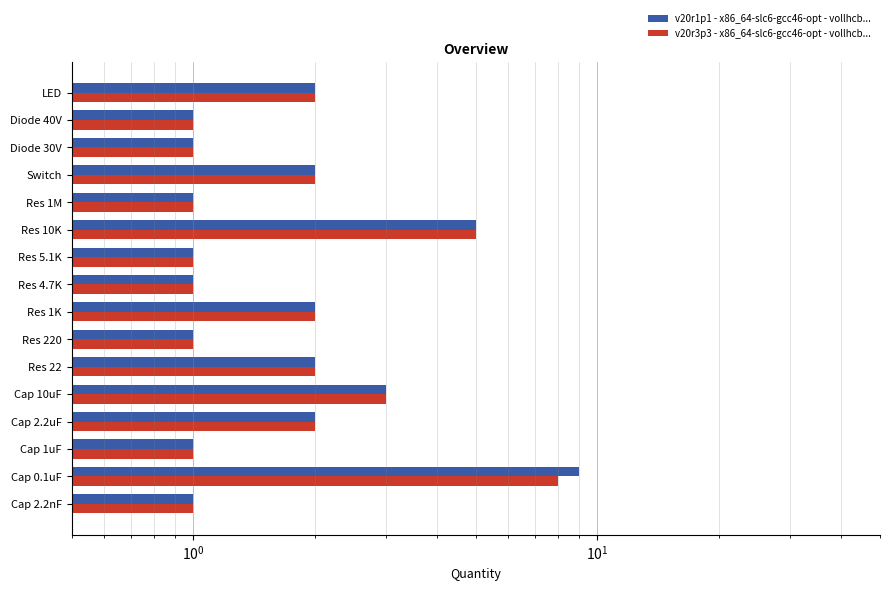

Does the chart contain any negative values?

No